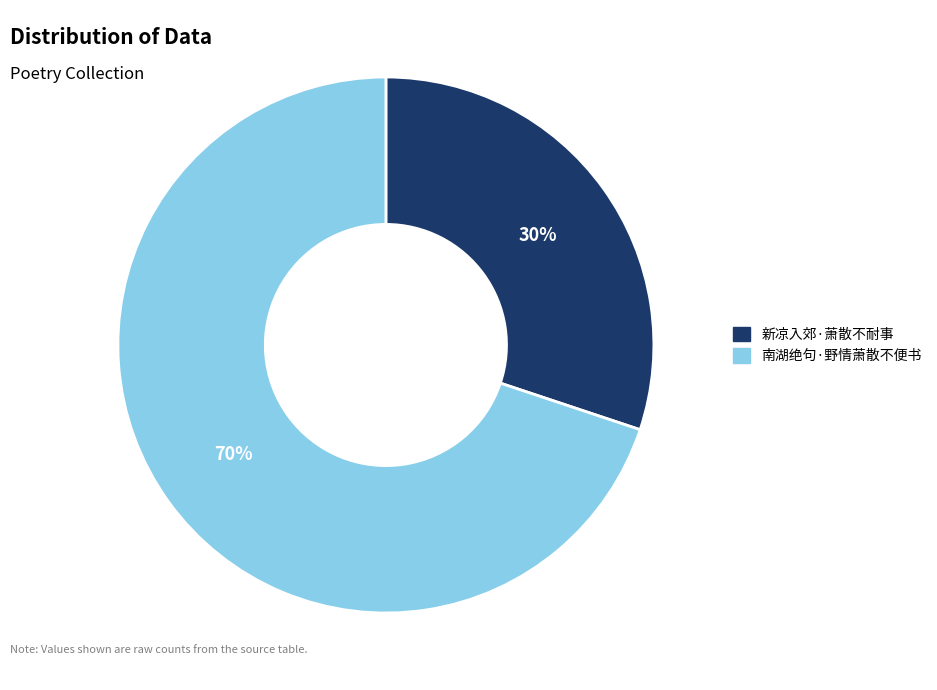

To the nearest percent, what portion does 新凉入郊·萧散不耐事 represent?

30%